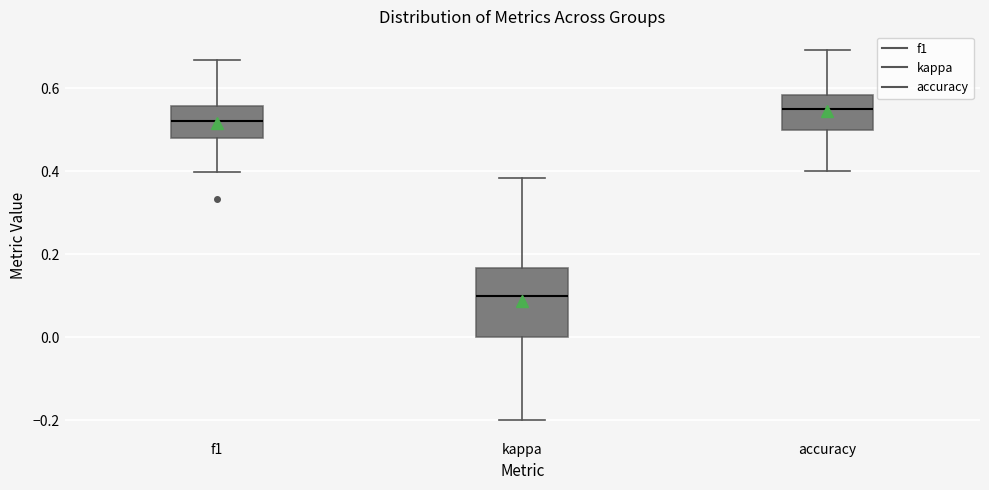

Reading left to right, transcribe this box plot: for each box, give where its median line is, the range the box spans, and where its two whiskers end, as read against the y-axis. The values are not printed on the chart, so give them approximately, as read against the axis.

f1: median 0.52, box 0.48 to 0.56, whiskers 0.40 to 0.66
kappa: median 0.10, box 0.00 to 0.16, whiskers -0.20 to 0.38
accuracy: median 0.56, box 0.50 to 0.58, whiskers 0.40 to 0.70